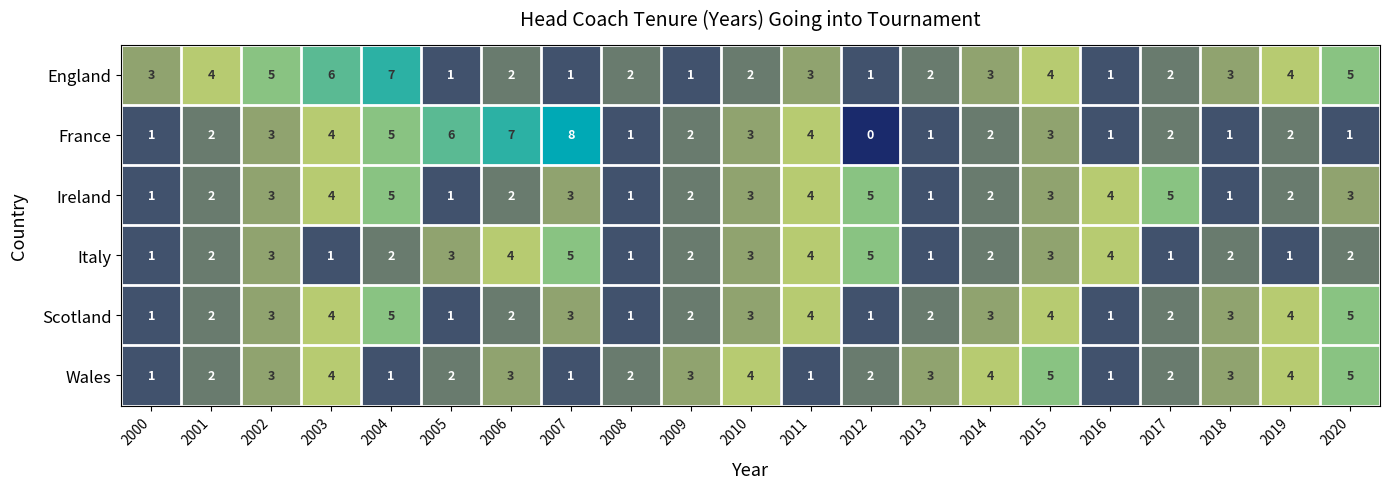

What is the spread (max minus min) of values at 2012?

5